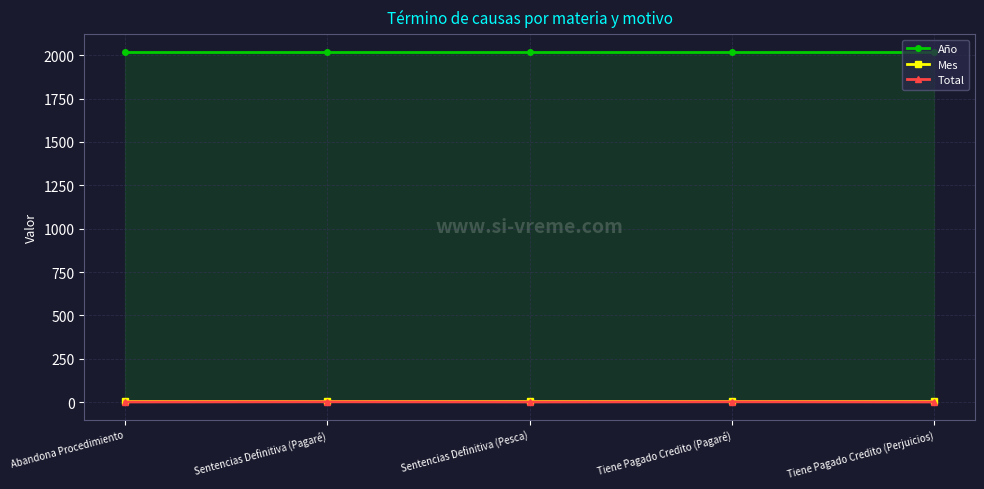

What is the value of the Año point at the 5th from the left?

2020